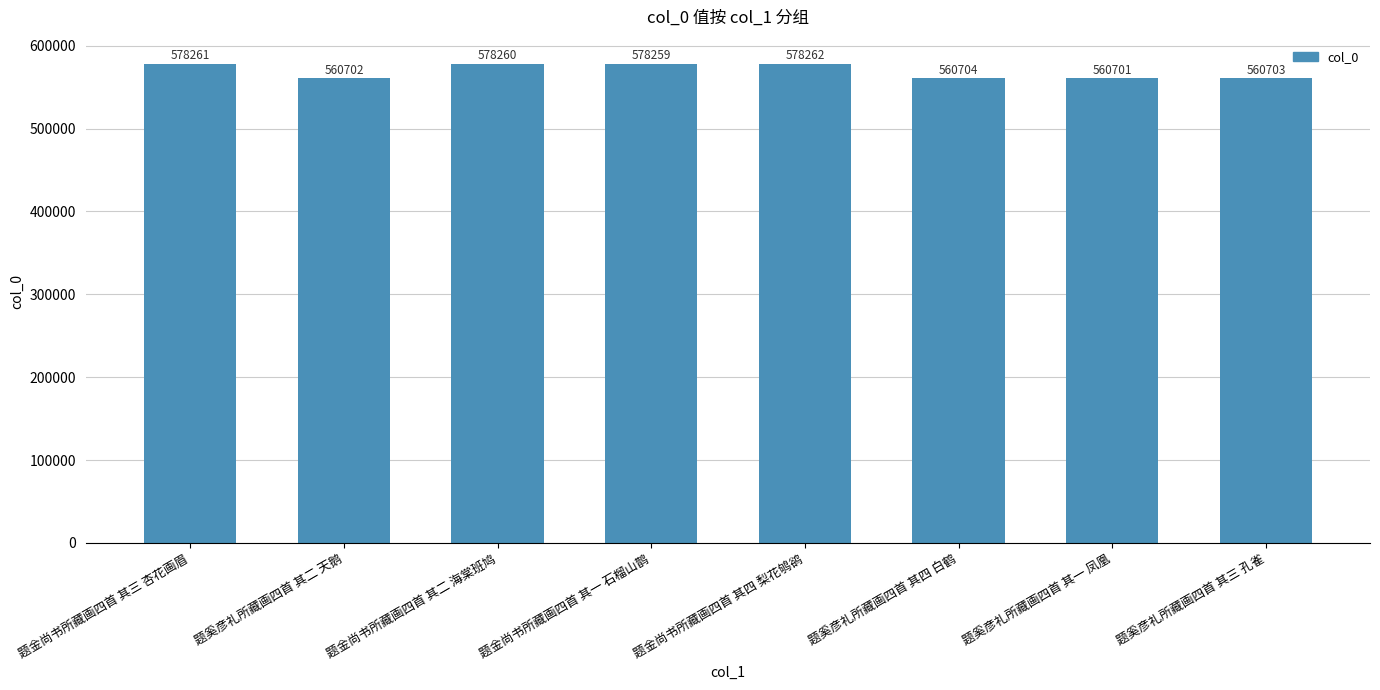

Between 题奚彦礼所藏画四首 其二 天鹅 and 题奚彦礼所藏画四首 其三 孔雀, which is larger?

题奚彦礼所藏画四首 其三 孔雀